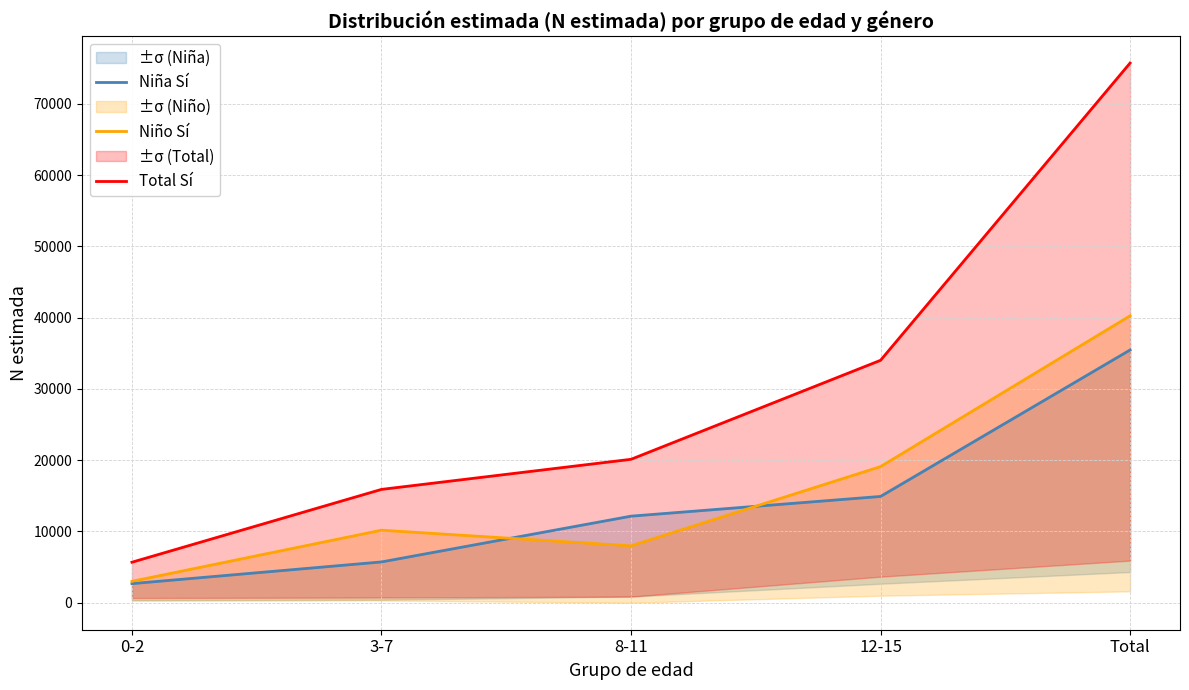

How many data points in Niña Sí are above 12149?

2